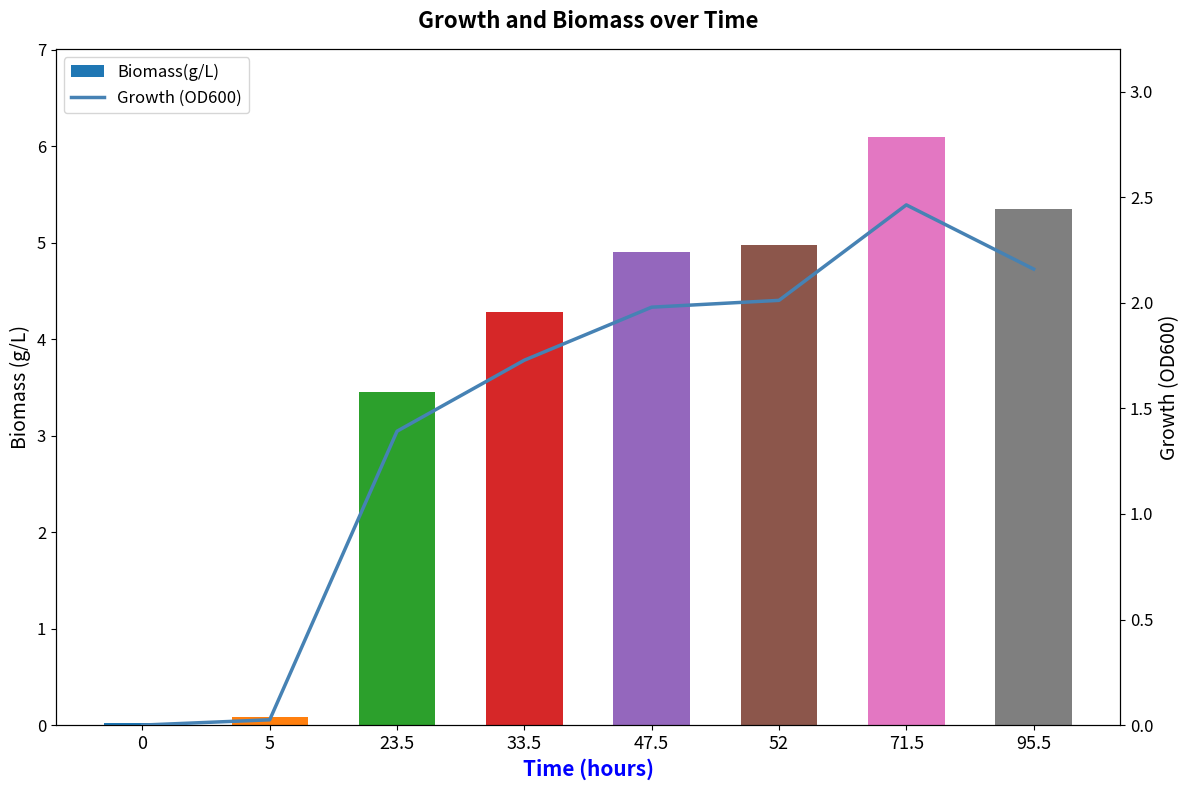

Rank the categories by Biomass(g/L) value from highest to lowest.

71.5, 95.5, 52, 47.5, 33.5, 23.5, 5, 0